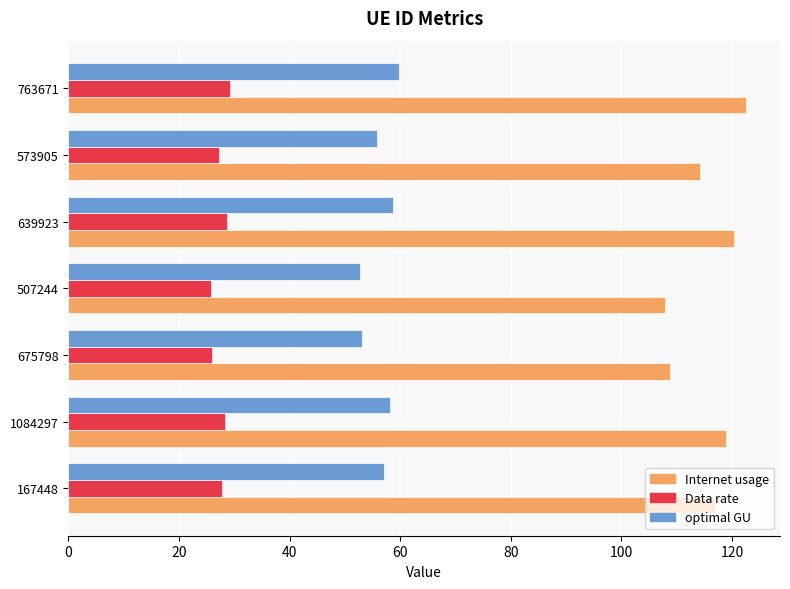

Between 1084297 and 507244, which series saw the biggest shift?

Internet usage